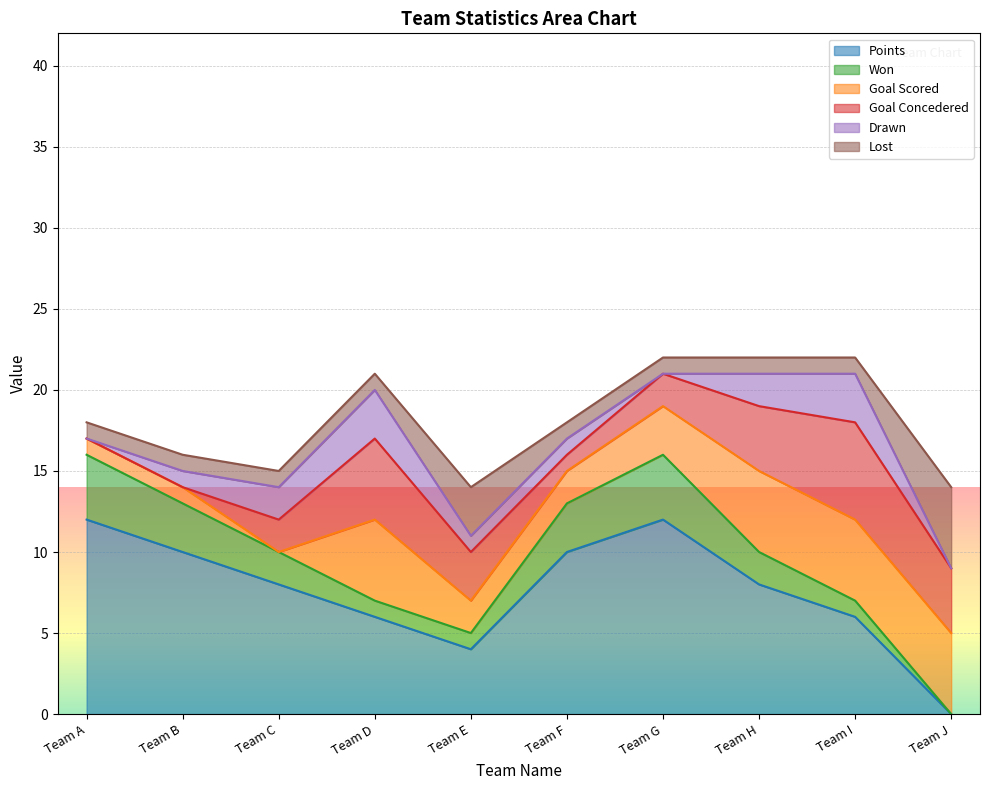

What is the sum of the Drawn values at Team F and Team H?

3